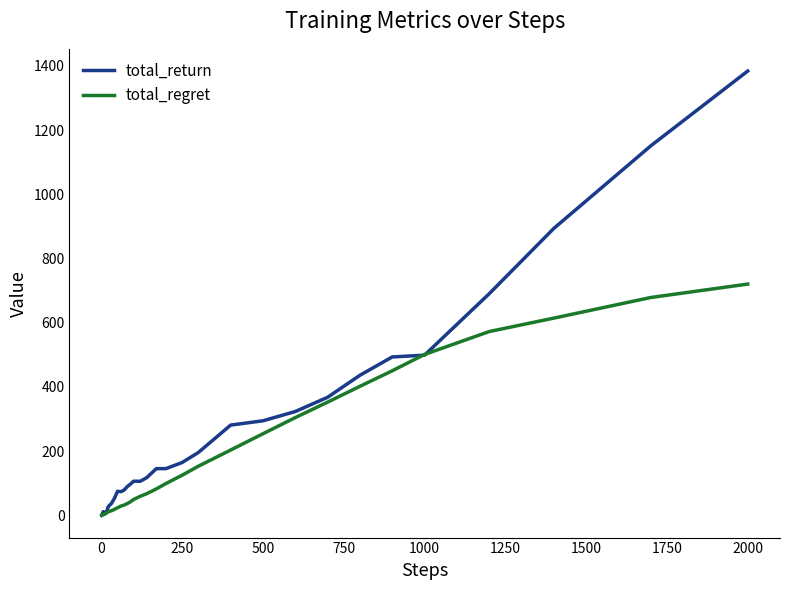

Which series has the largest total across all categories?

total_return